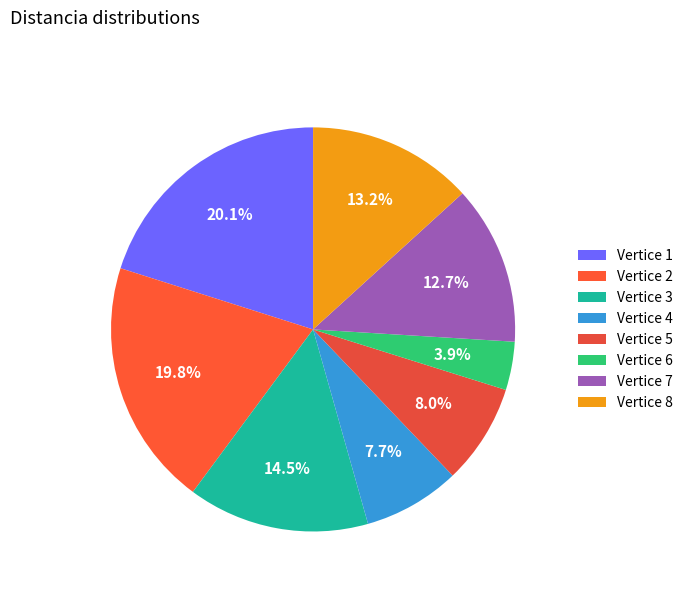

How many segments does this pie chart have?

8